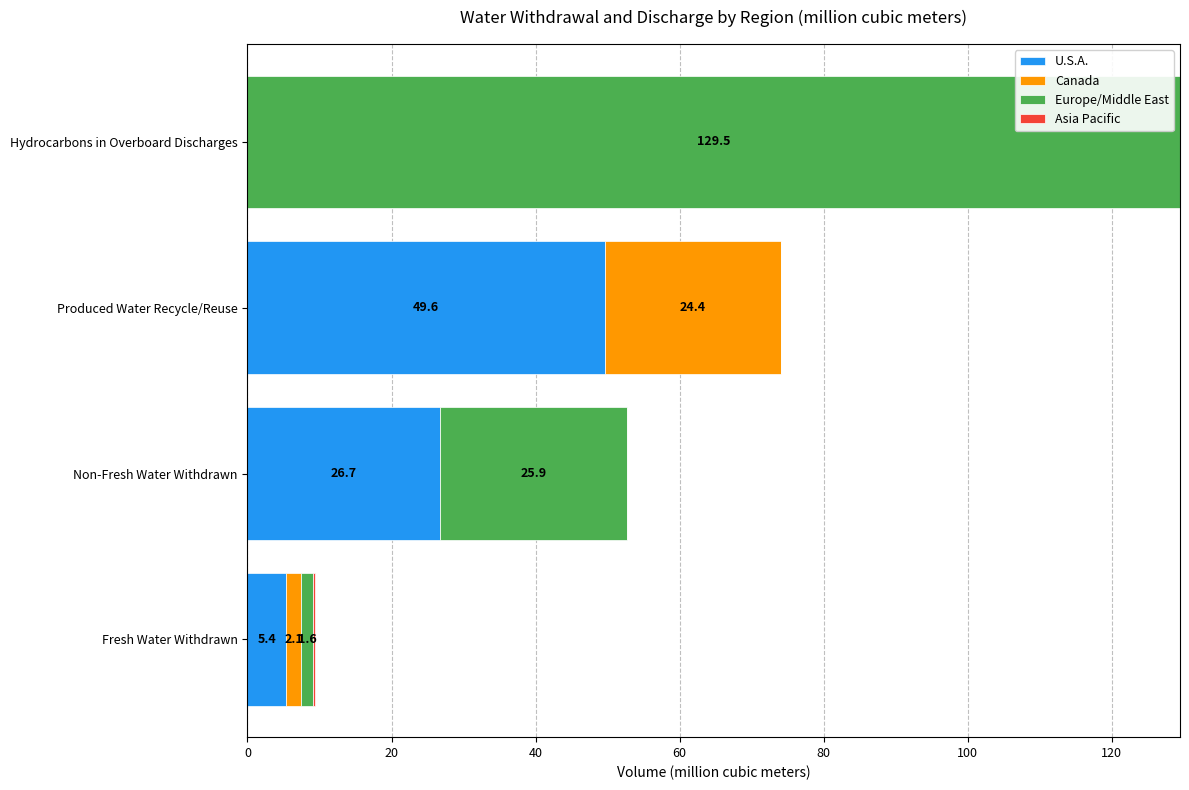

What value does the U.S.A. series have at Non-Fresh Water Withdrawn?

26.7